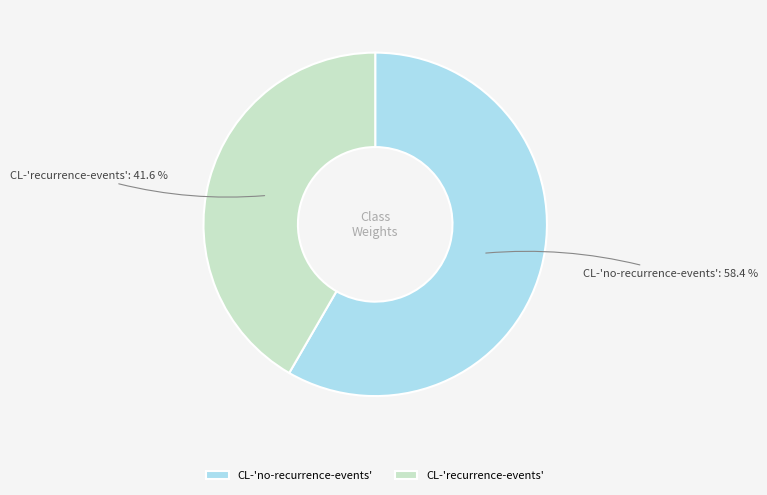

To the nearest percent, what percentage of the pie is CL-'no-recurrence-events'?

58%